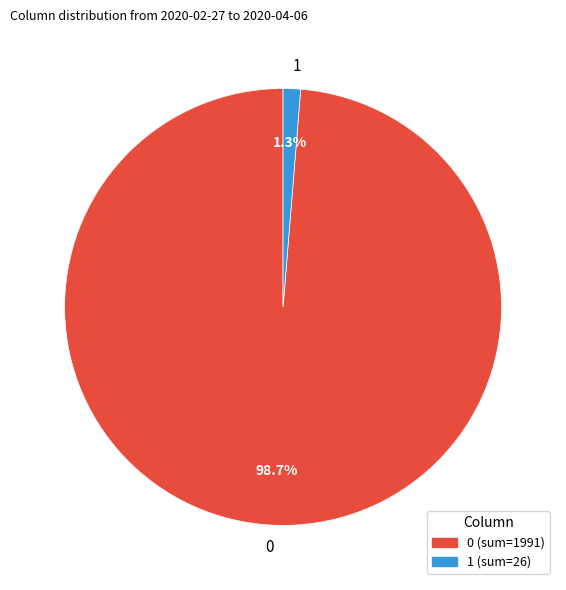

How many slices are in this pie chart?

2